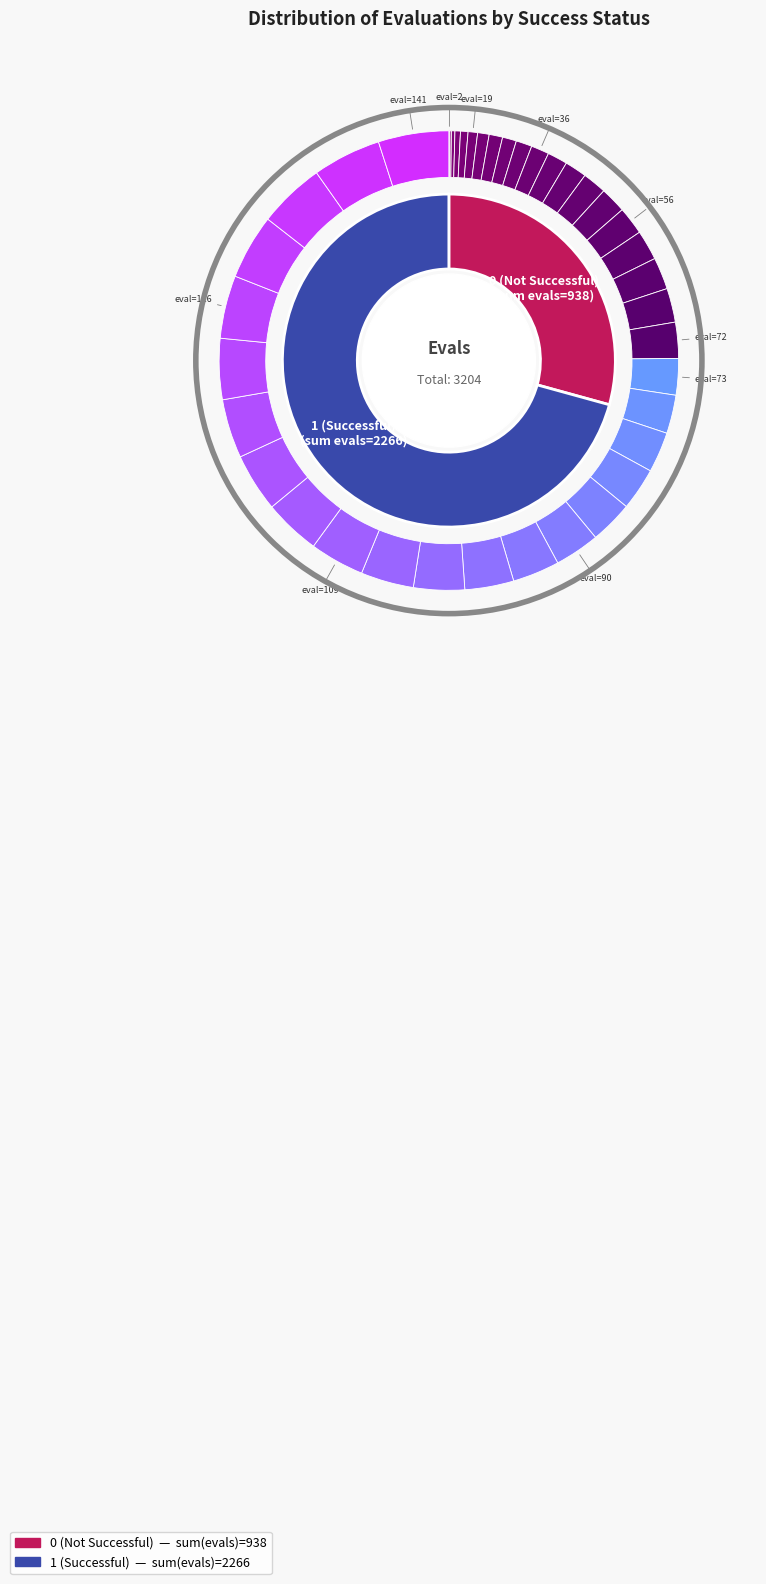

Is the sum of 1 and 0 greater than half?

No